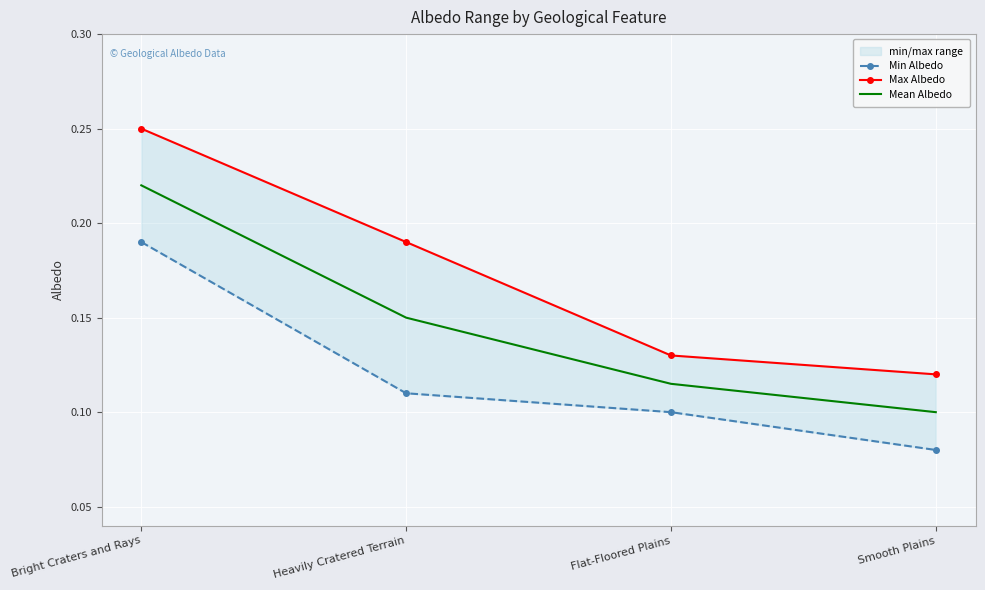

What are all the series names shown in the legend?

Min Albedo, Max Albedo, Mean Albedo